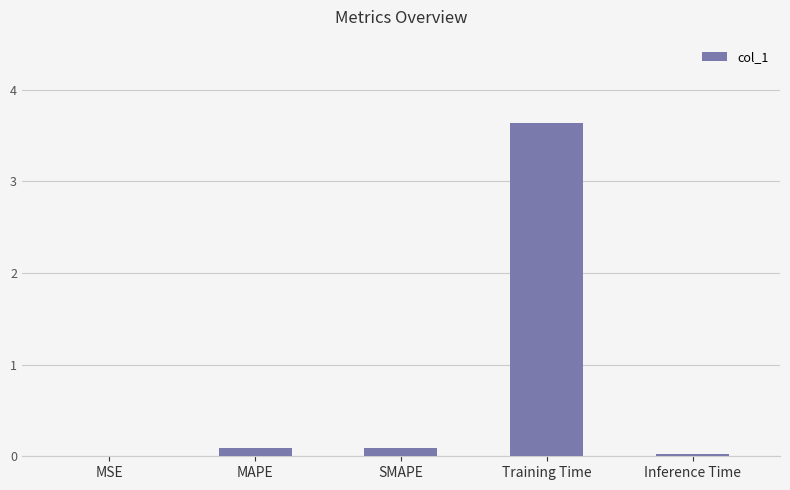

What is the sum of all values?

3.8